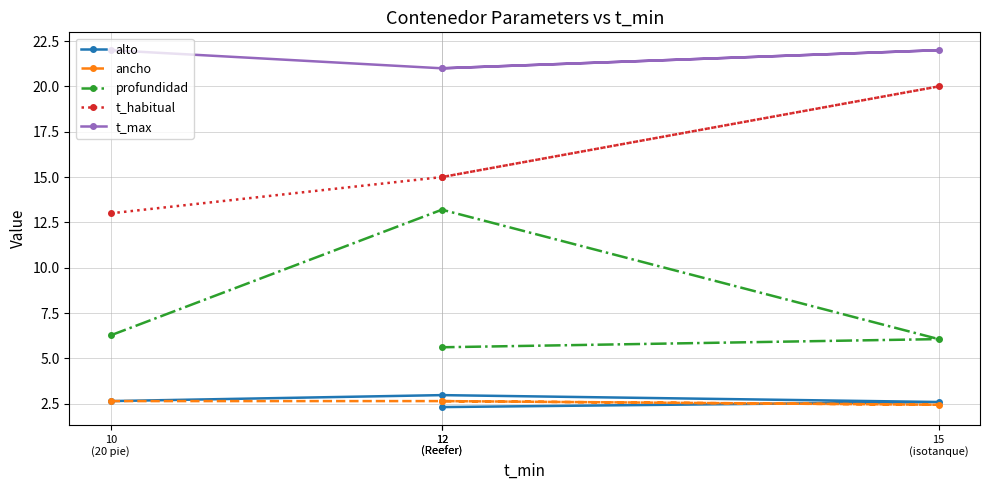

What is the difference between the maximum and second lowest values in the t_max series?

1.0